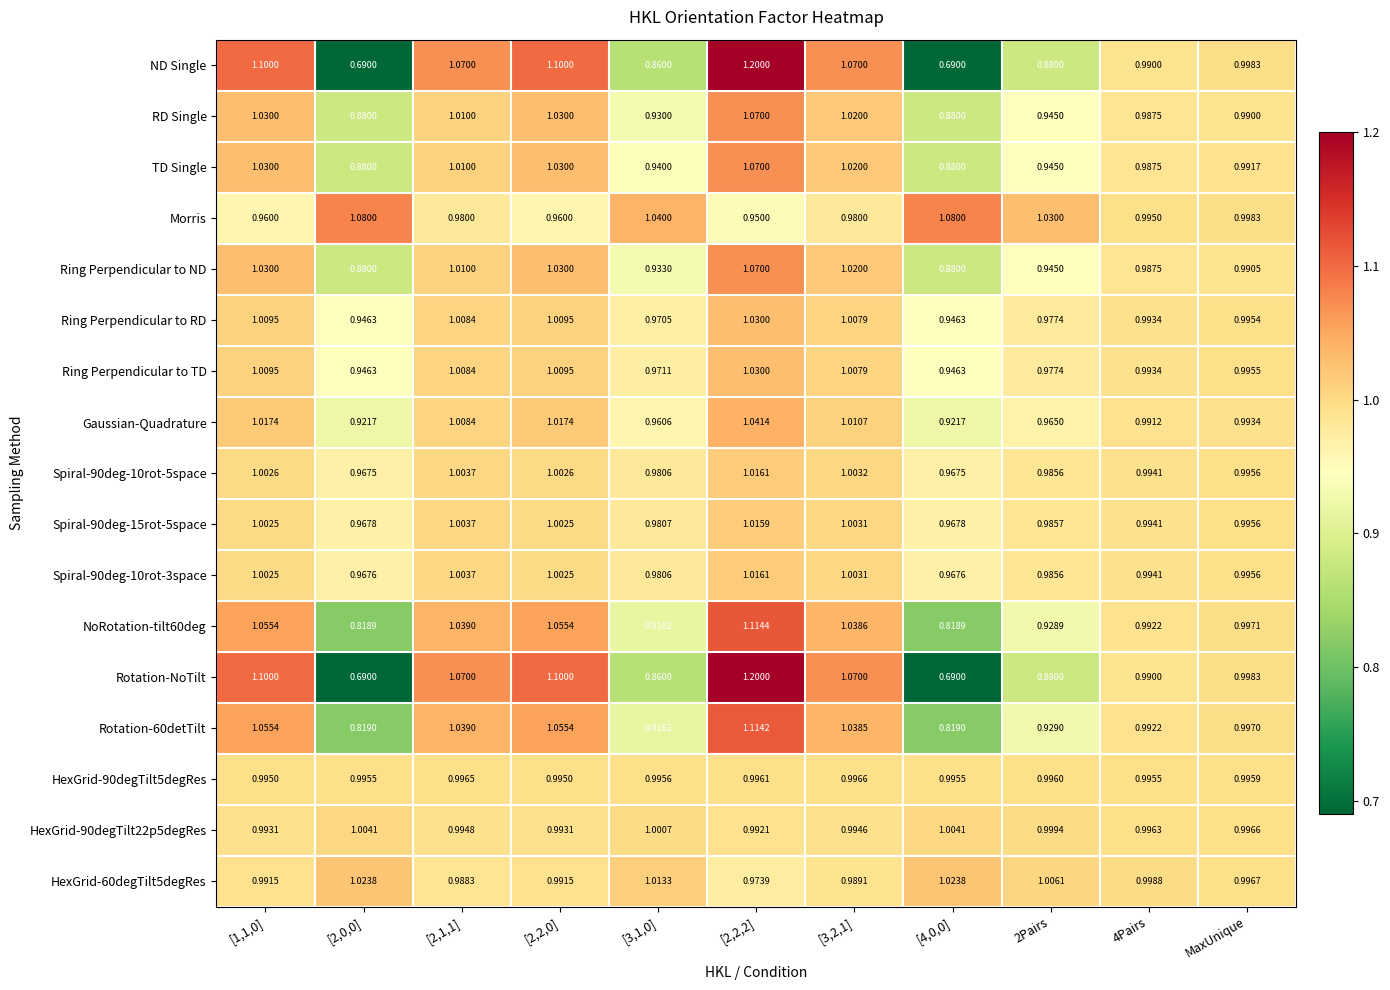

Is the value of NoRotation-tilt60deg at [3,1,0] greater than the value of Ring Perpendicular to RD at 2Pairs?

No